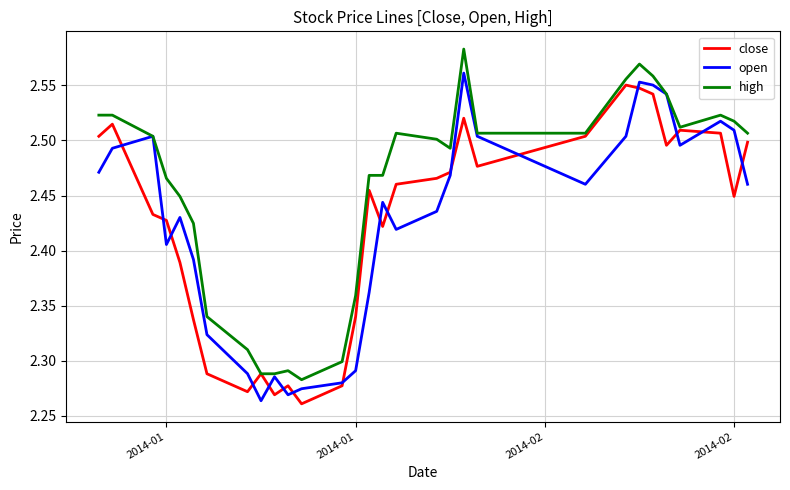

Which series has the largest total across all categories?

high